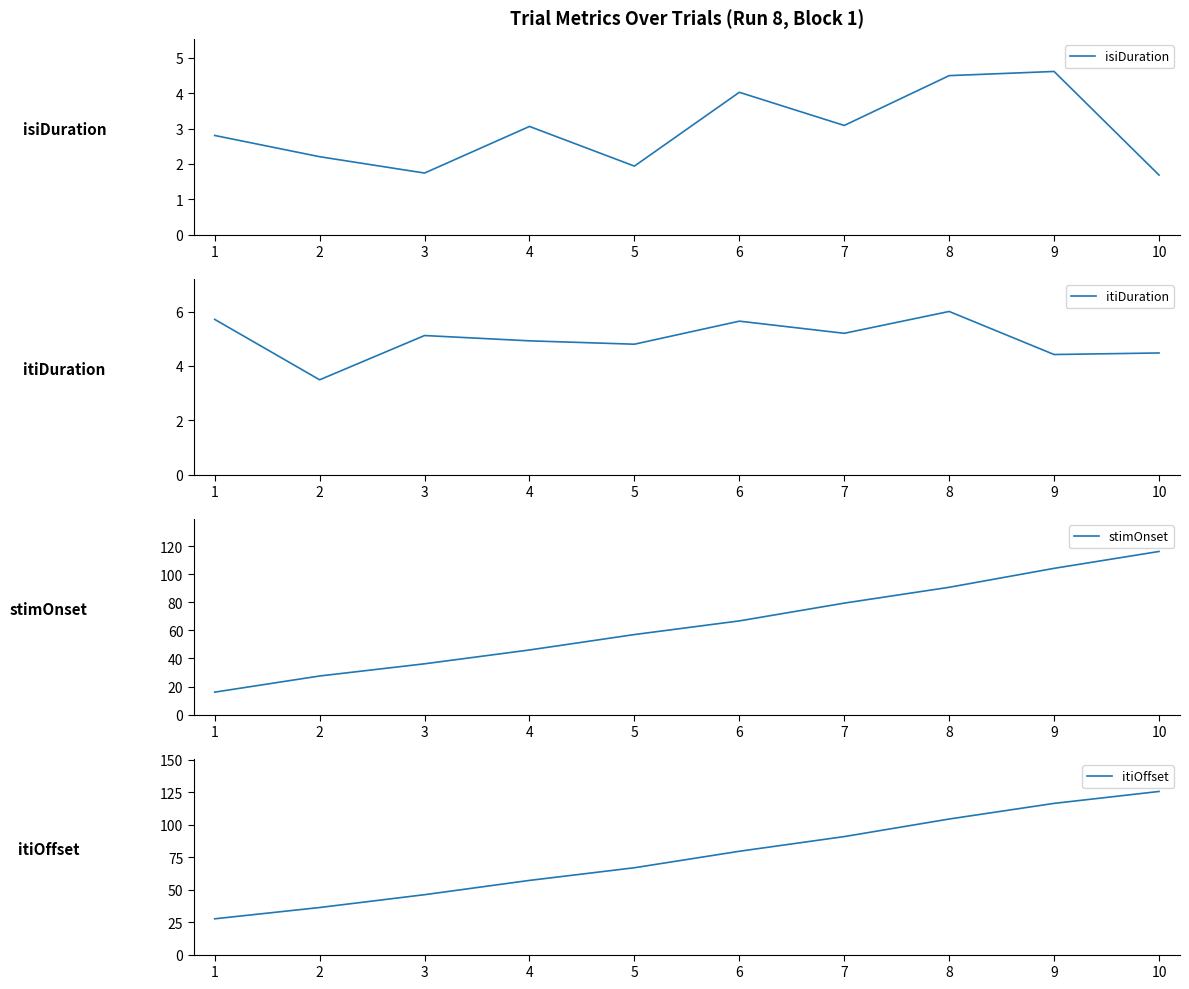

True or false: itiOffset has a value of 201.7 at 9.

False